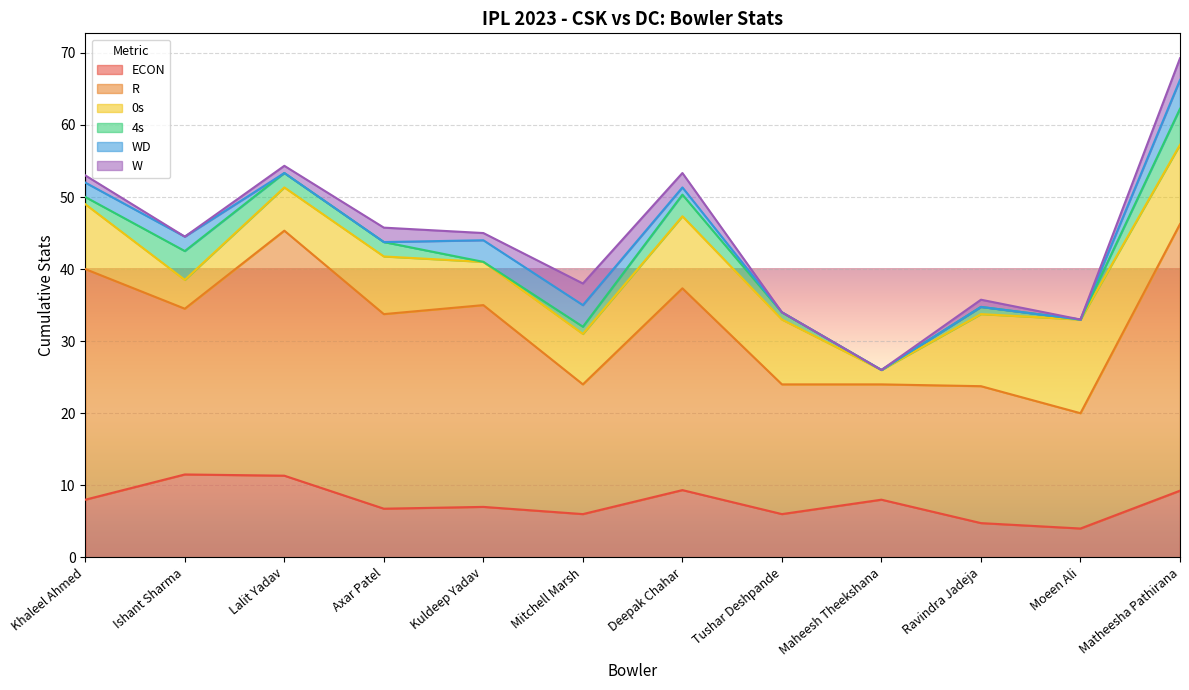

What is the difference between the second highest and minimum values in the 0s series?

9.0